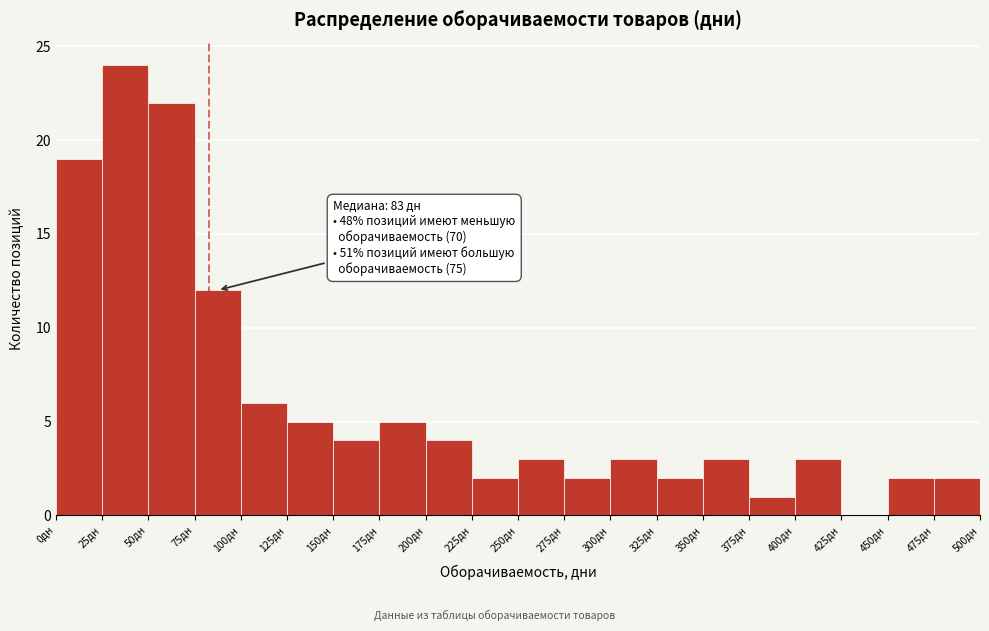

Which range on the x-axis has the tallest bar?

25 to 50